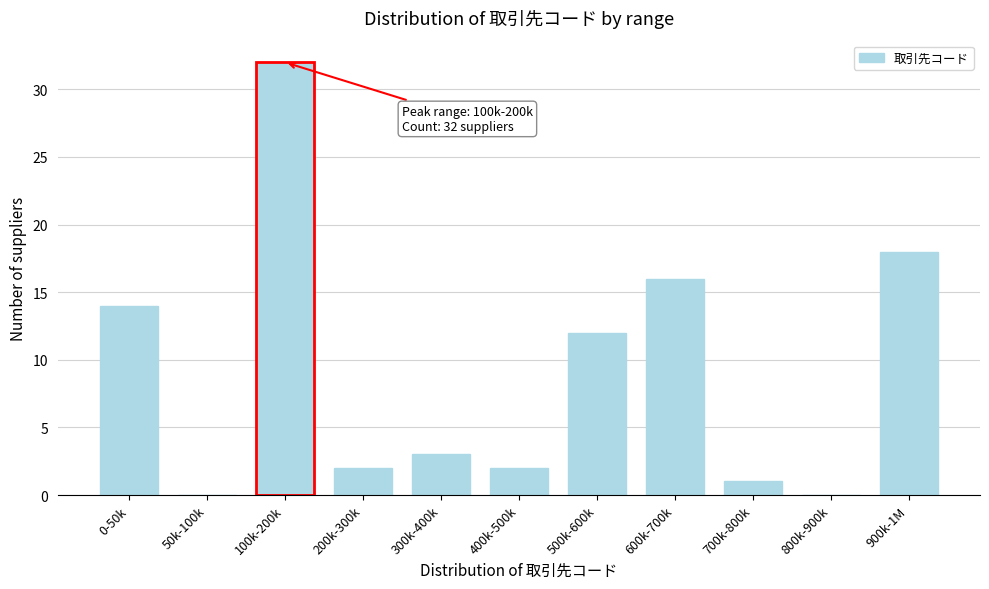

Reading left to right, what are all the values shown in this chart?

0-50k=14	50k-100k=0	100k-200k=32	200k-300k=2	300k-400k=3	400k-500k=2	500k-600k=12	600k-700k=16	700k-800k=1	800k-900k=0	900k-1M=18